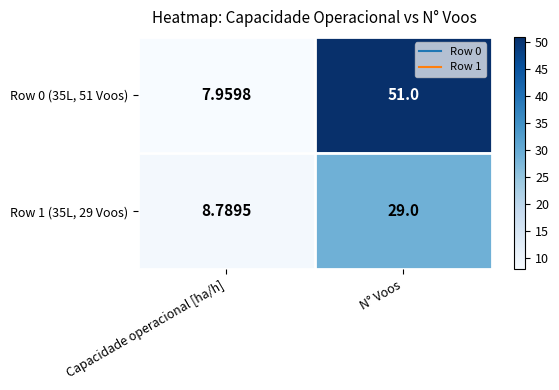

Which category has the highest value across all series?

N° Voos